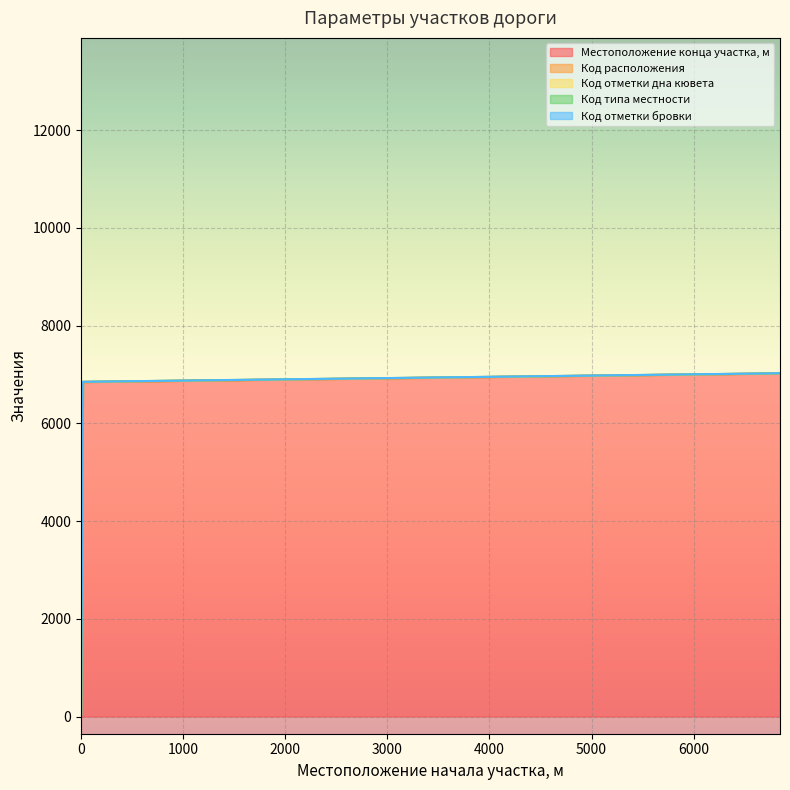

What is the difference between the second highest and minimum values in the Код расположения series?

1